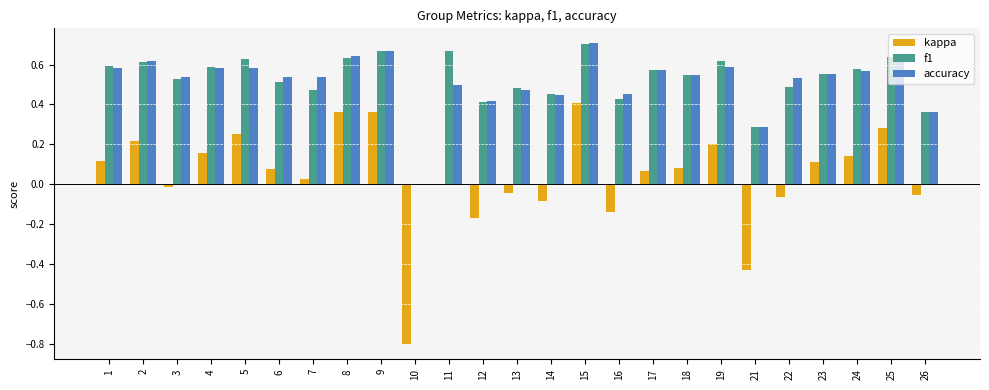

What is the sum of the accuracy values at 5 and 4?

1.2